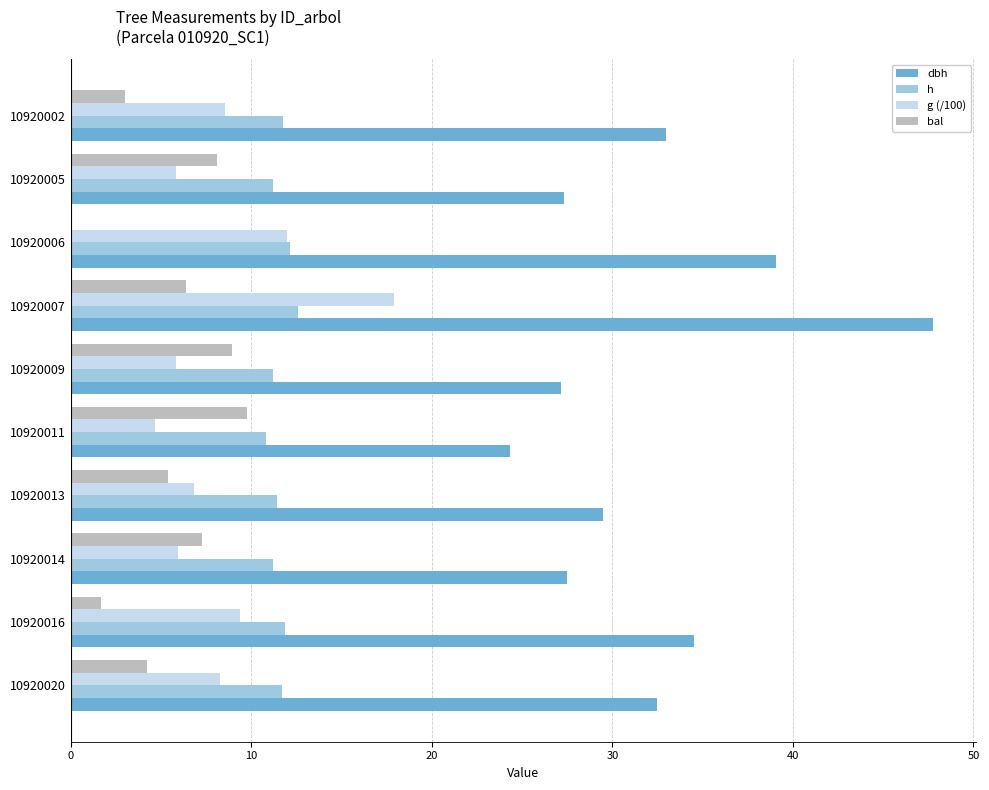

How many data points in g (/100) are above 8?

5